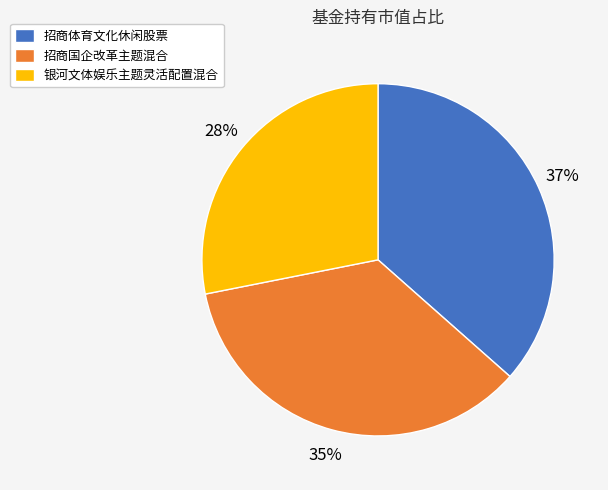

Is there any slice that represents more than half of the pie?

No